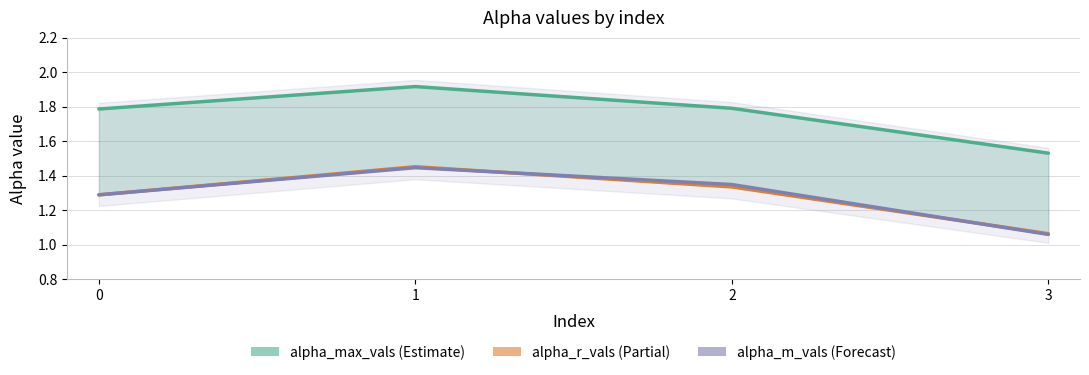

What is the highest value of the alpha_m_vals series?

1.4